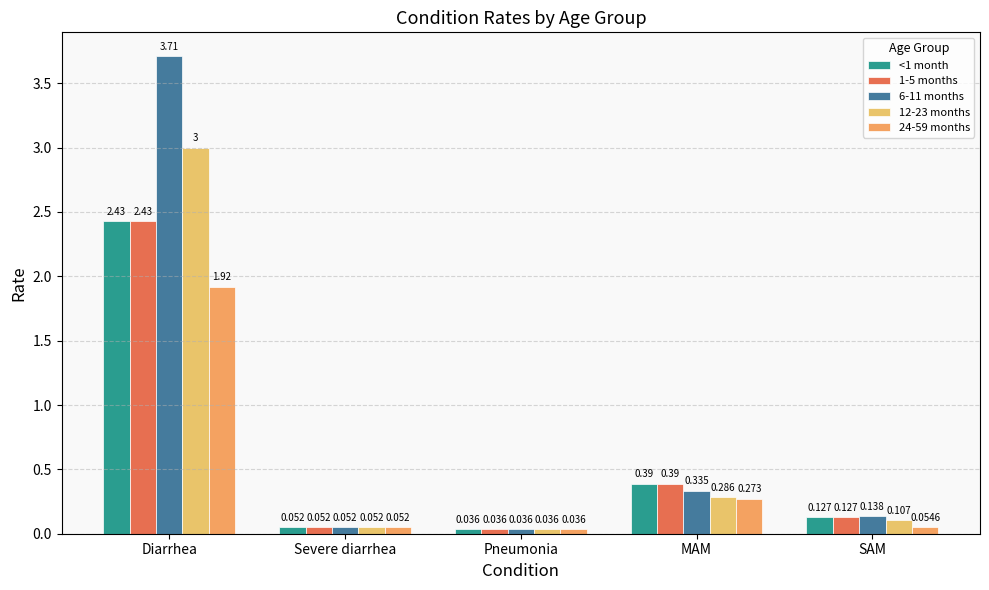

Which series has the widest spread of values?

6-11 months